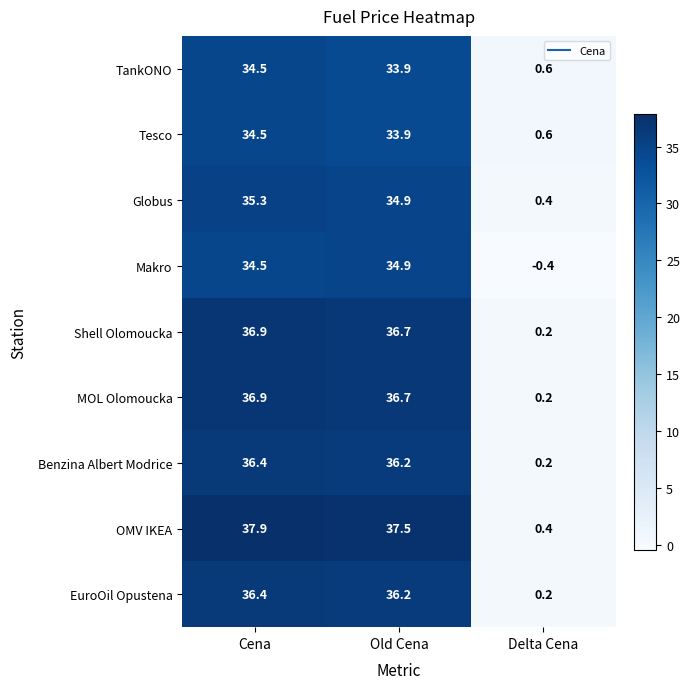

Reading left to right, list all the values displayed in this chart.

TankONO: Cena=34.5	Old Cena=33.9	Delta Cena=0.6
Tesco: Cena=34.5	Old Cena=33.9	Delta Cena=0.6
Globus: Cena=35.3	Old Cena=34.9	Delta Cena=0.4
Makro: Cena=34.5	Old Cena=34.9	Delta Cena=-0.4
Shell Olomoucka: Cena=36.9	Old Cena=36.7	Delta Cena=0.2
MOL Olomoucka: Cena=36.9	Old Cena=36.7	Delta Cena=0.2
Benzina Albert Modrice: Cena=36.4	Old Cena=36.2	Delta Cena=0.2
OMV IKEA: Cena=37.9	Old Cena=37.5	Delta Cena=0.4
EuroOil Opustena: Cena=36.4	Old Cena=36.2	Delta Cena=0.2